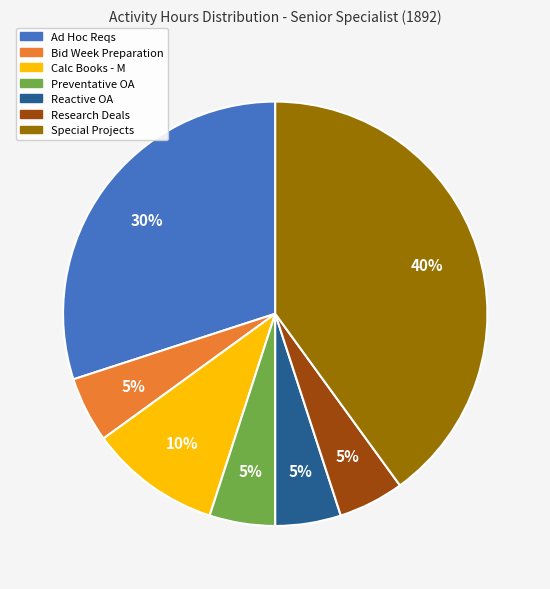

How many segments does this pie chart have?

7